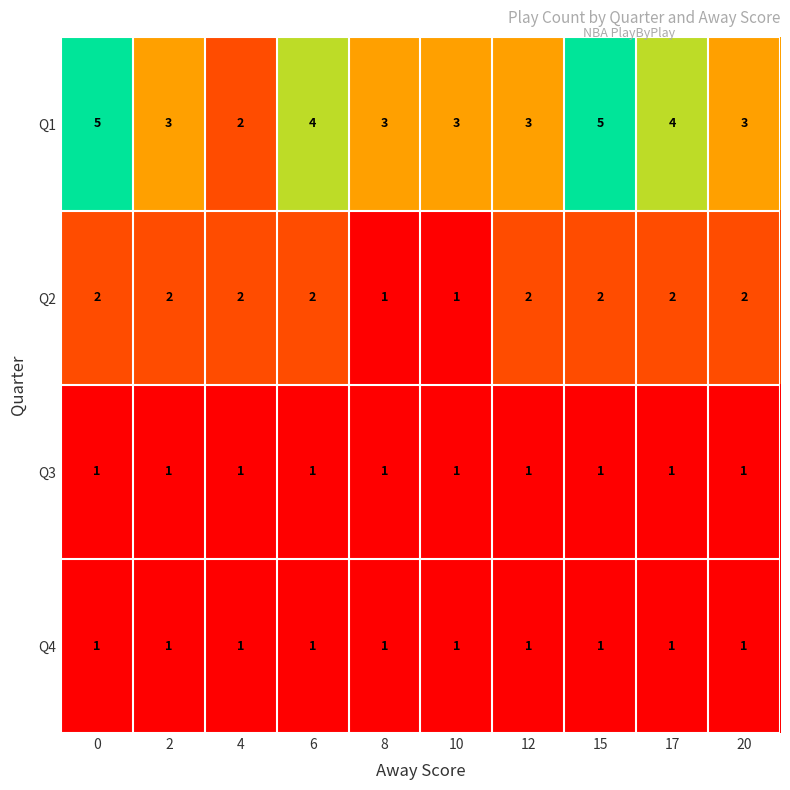

The value of Q2 at 0 is 1. True or false?

False